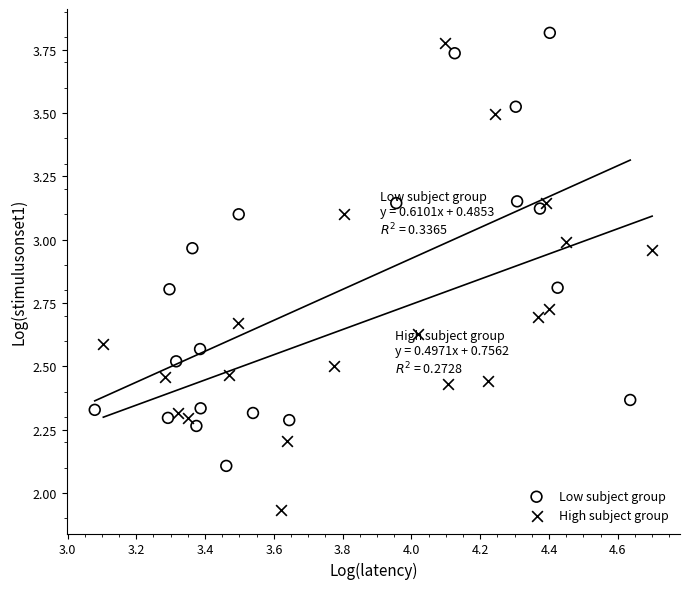

Which series contains the highest Y value?

Low subject group